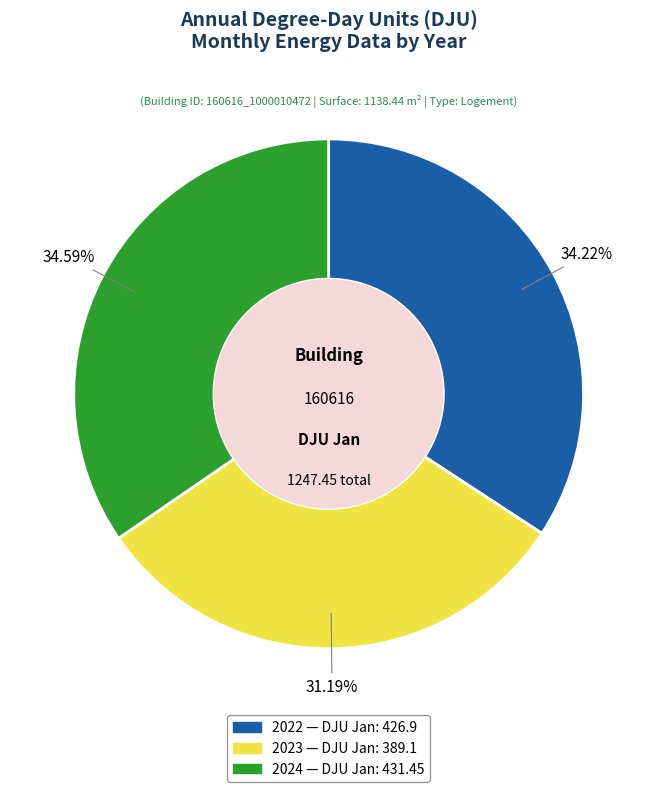

To the nearest percent, what is the difference between the largest and smallest slice percentages?

3%